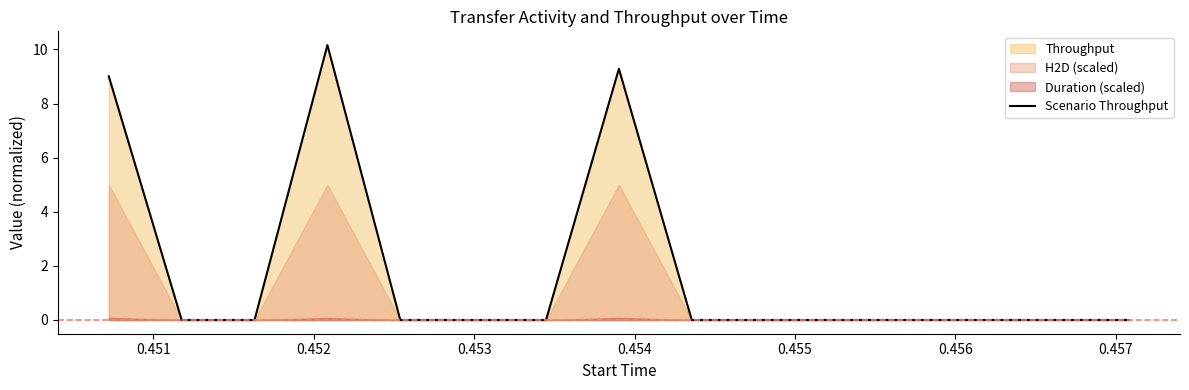

What is the highest value of the Scenario Throughput series?

10.2